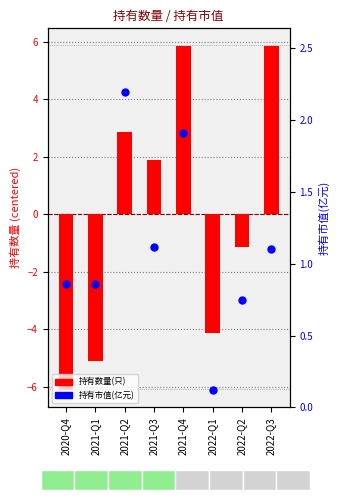

Is the value of 持有数量(只) at 2020-Q4 greater than the value of 持有市值(亿元) at 2021-Q4?

No